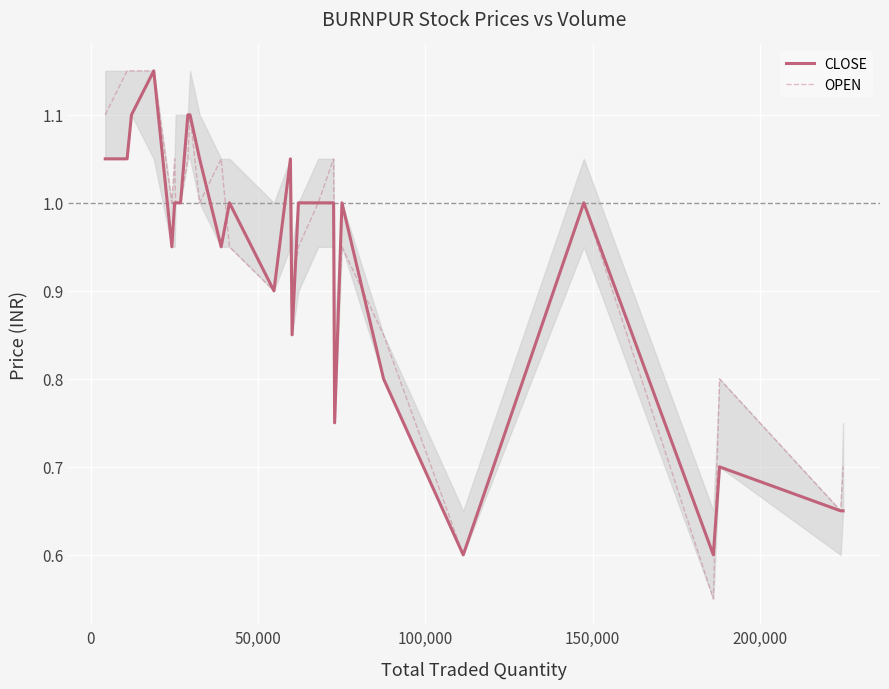

Which series has the largest total across all categories?

OPEN